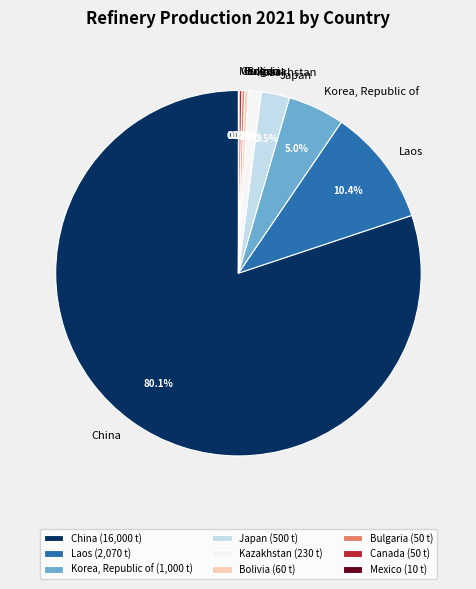

How much of the chart is everything except Bolivia?

99.7%